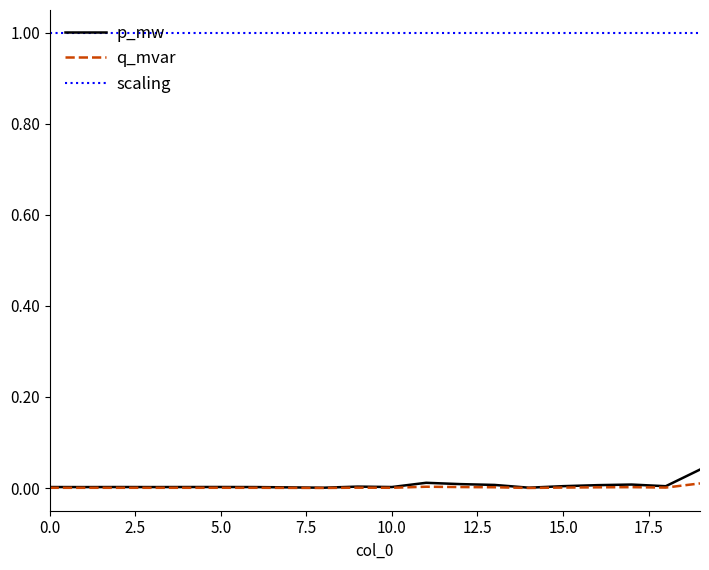

True or false: p_mw and scaling cross at least once.

False